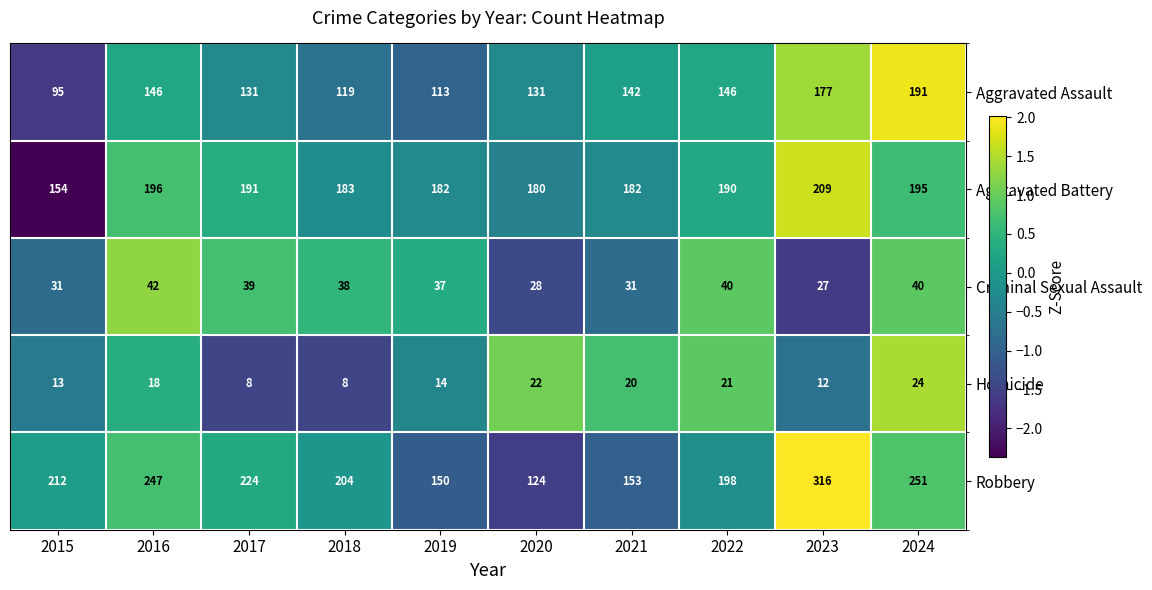

What is the sum of all Criminal Sexual Assault values?

353